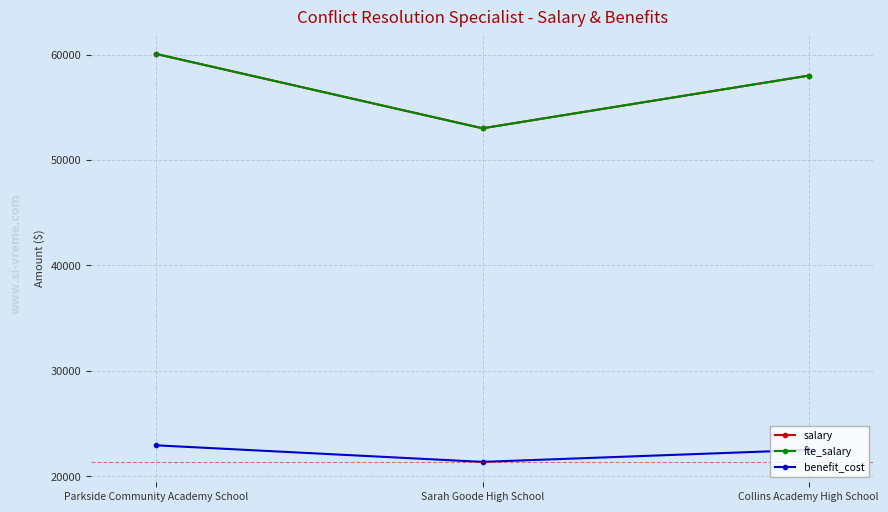

What value does the fte_salary series have at Parkside Community Academy School, to the nearest 10?

60050